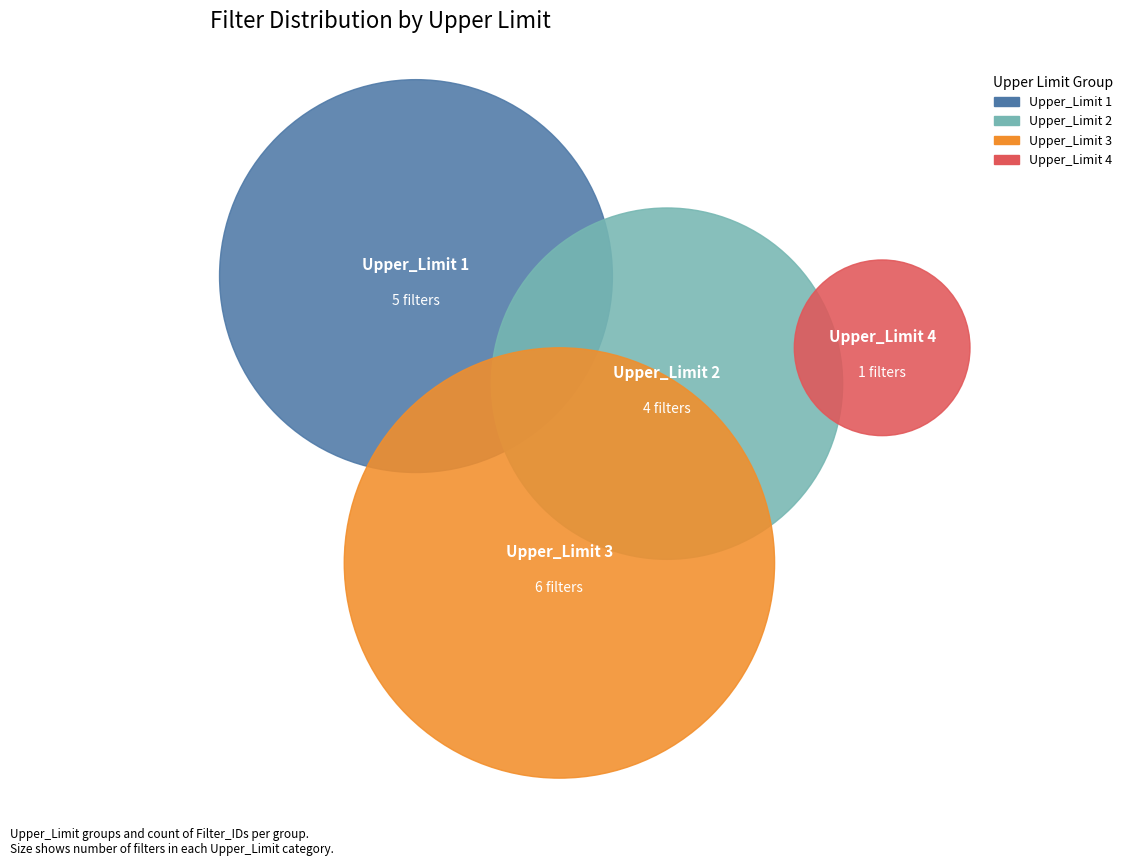

Is there any slice that represents more than half of the pie?

No